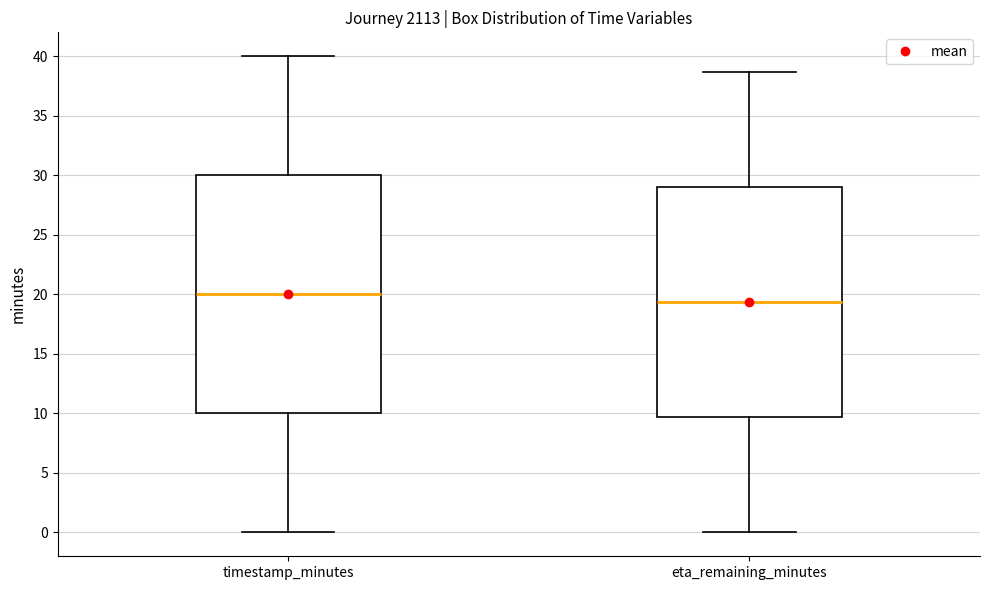

Which box has the lowest median line?

eta_remaining_minutes